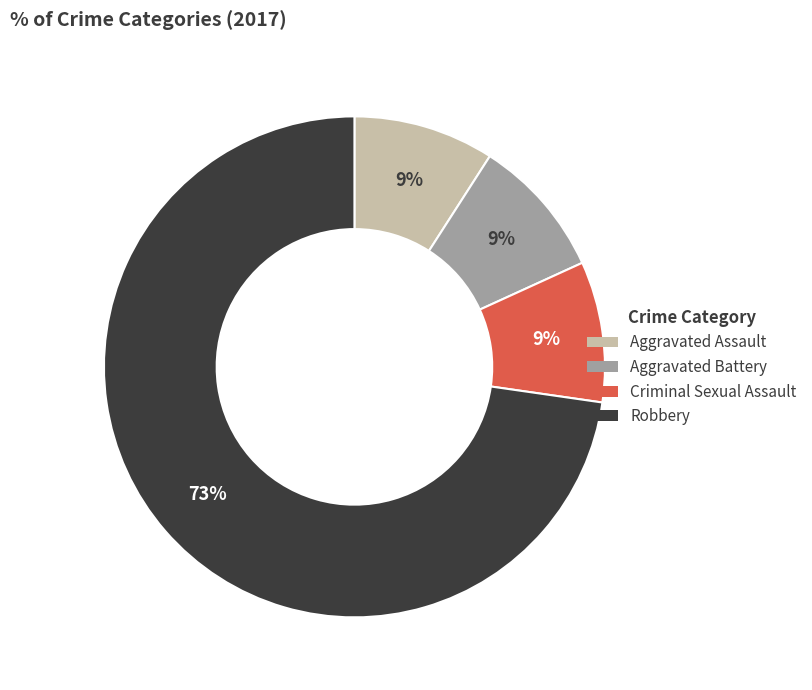

Which slice is the largest?

Robbery